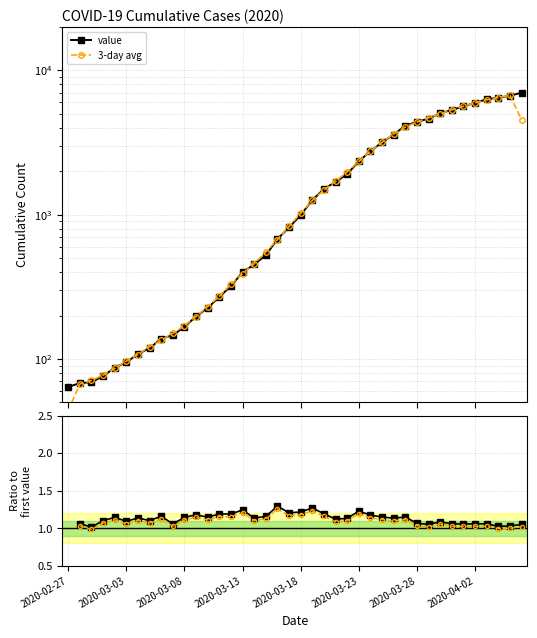

Read the value at 2020-03-03, to the nearest 10.

100